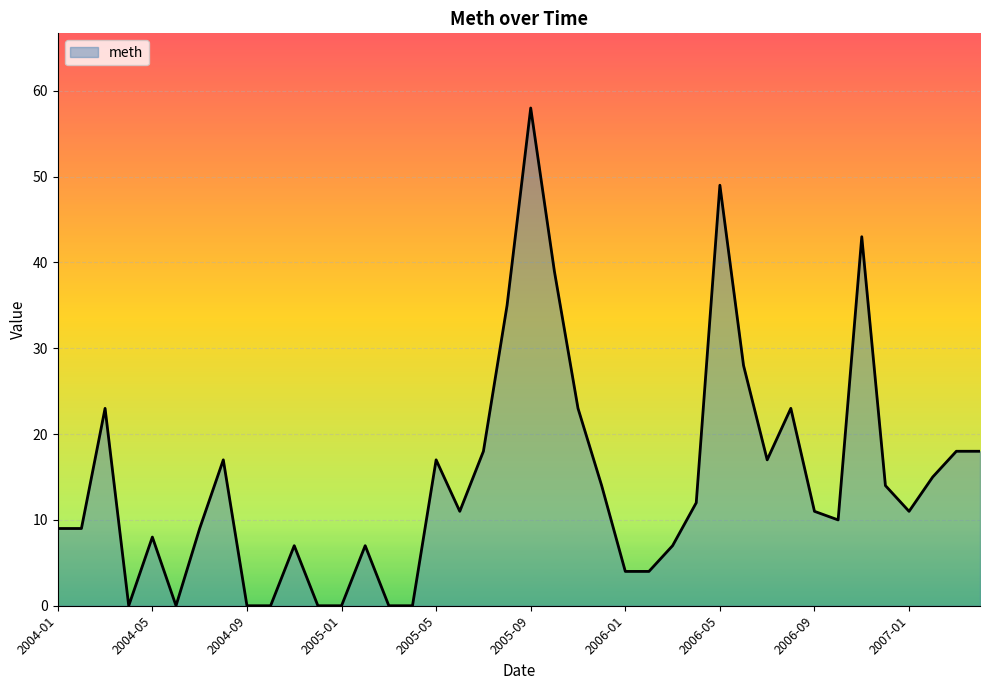

What is the greatest value displayed?

58